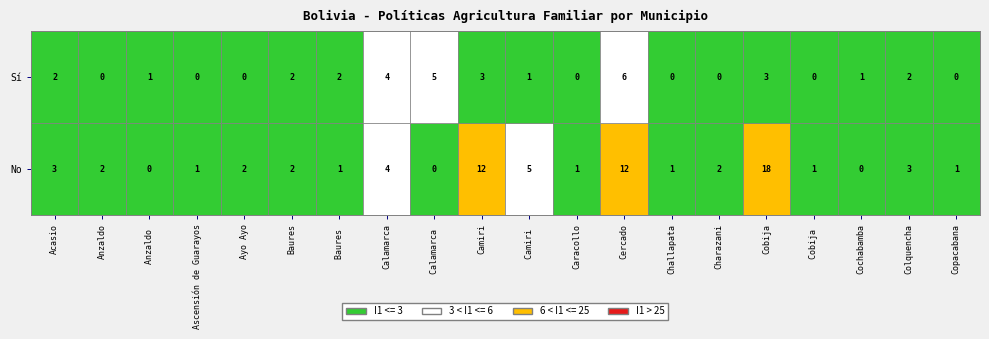

Which label corresponds to the largest value in the chart?

Cobija